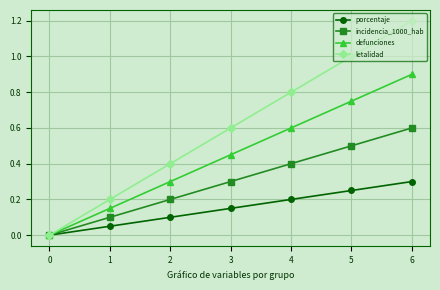

Which series changed the most between 1 and 2?

letalidad